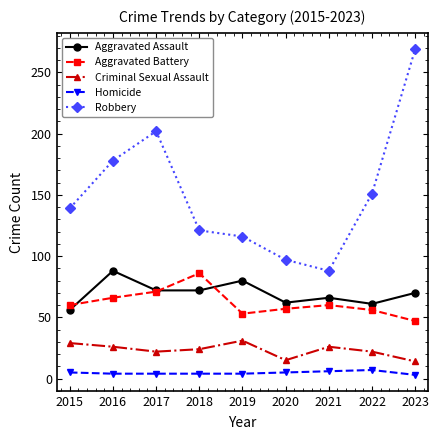

What is the greatest value displayed?

269